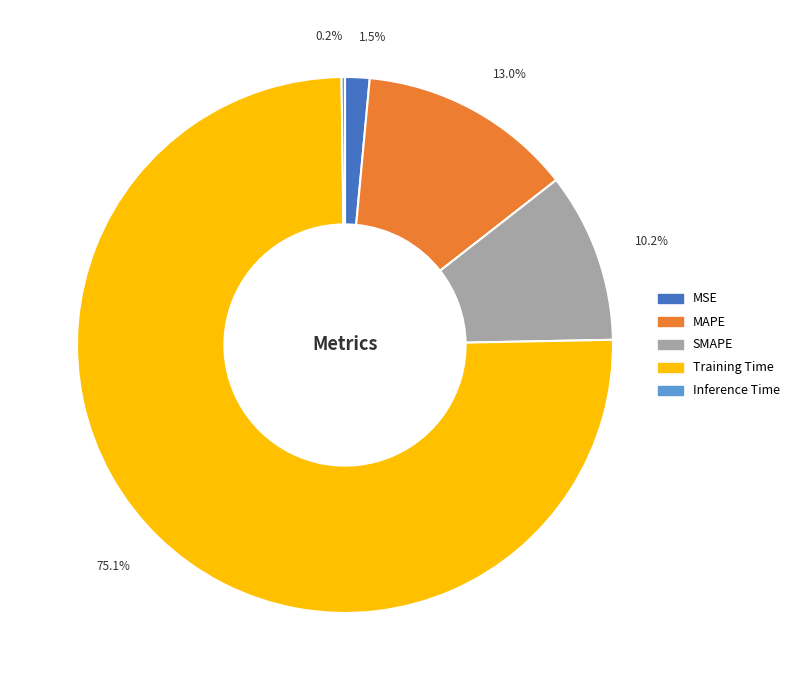

What is the largest slice in the pie chart?

Training Time